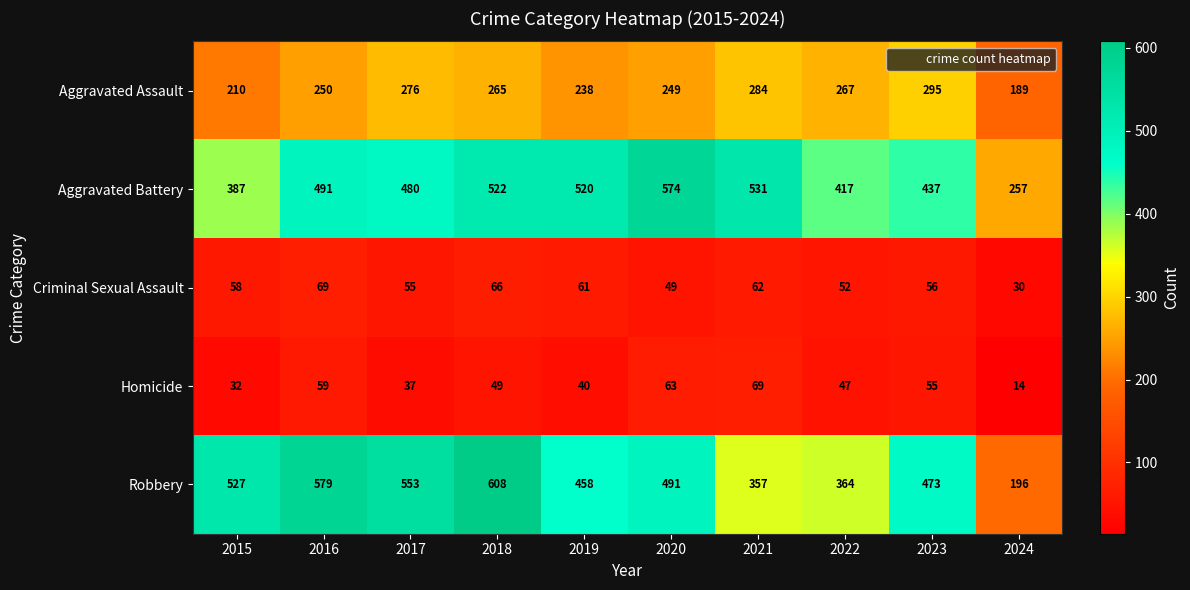

Between 2015 and 2021, which series saw the biggest shift?

Robbery